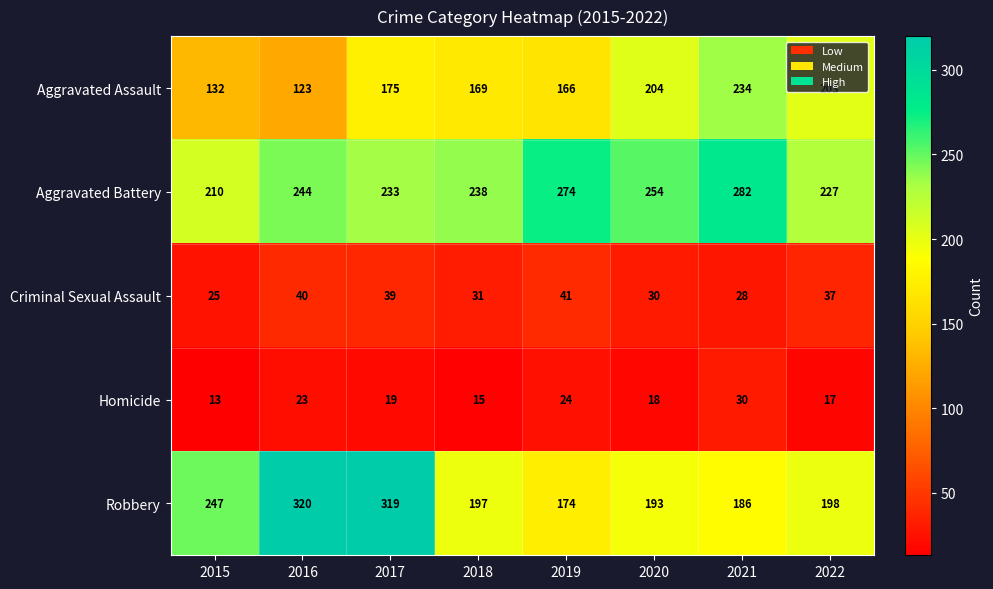

What is the total value across all series at 2017?

785